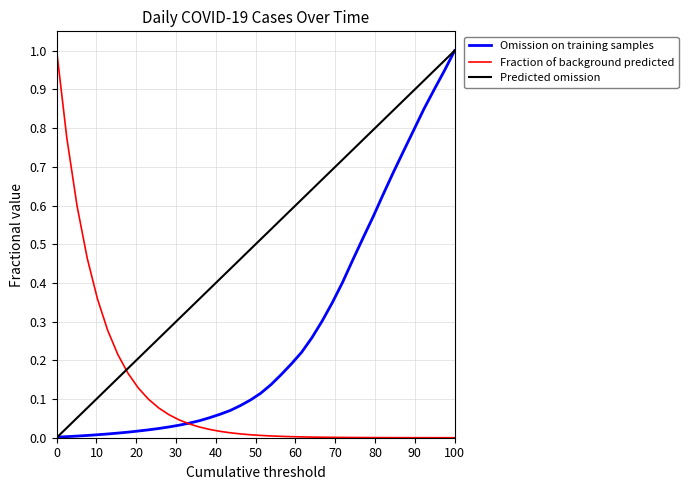

Does the chart have visible grid lines?

Yes